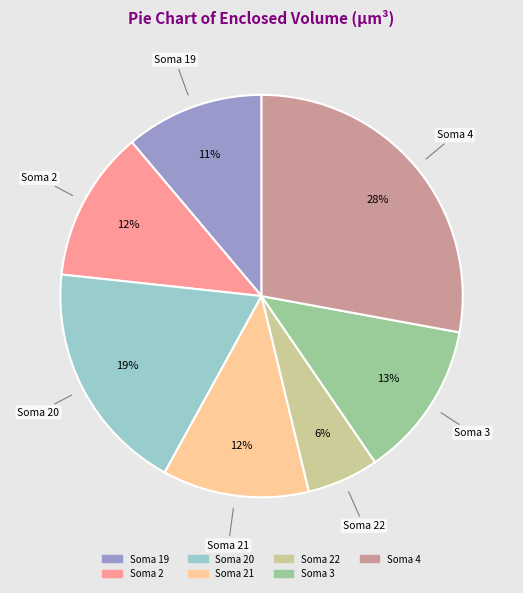

Is there any slice that represents more than half of the pie?

No